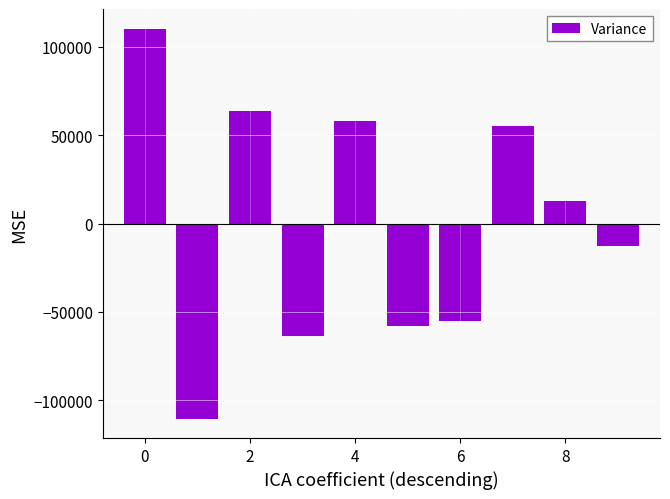

What is the difference between the second highest and second lowest values?

127919.2